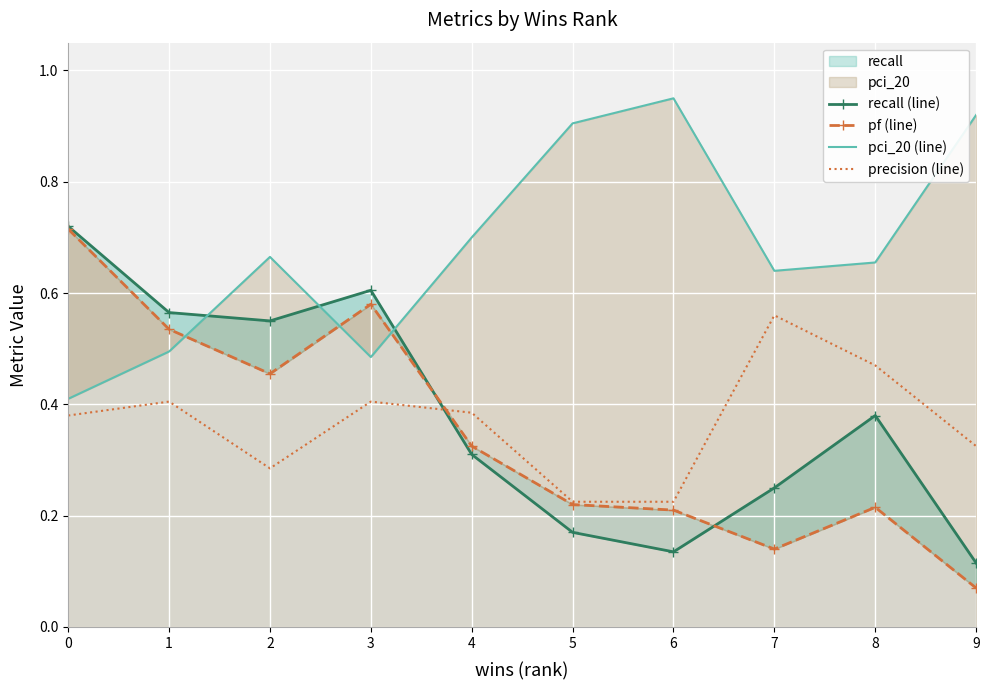

What is the maximum value shown in the chart?

0.9